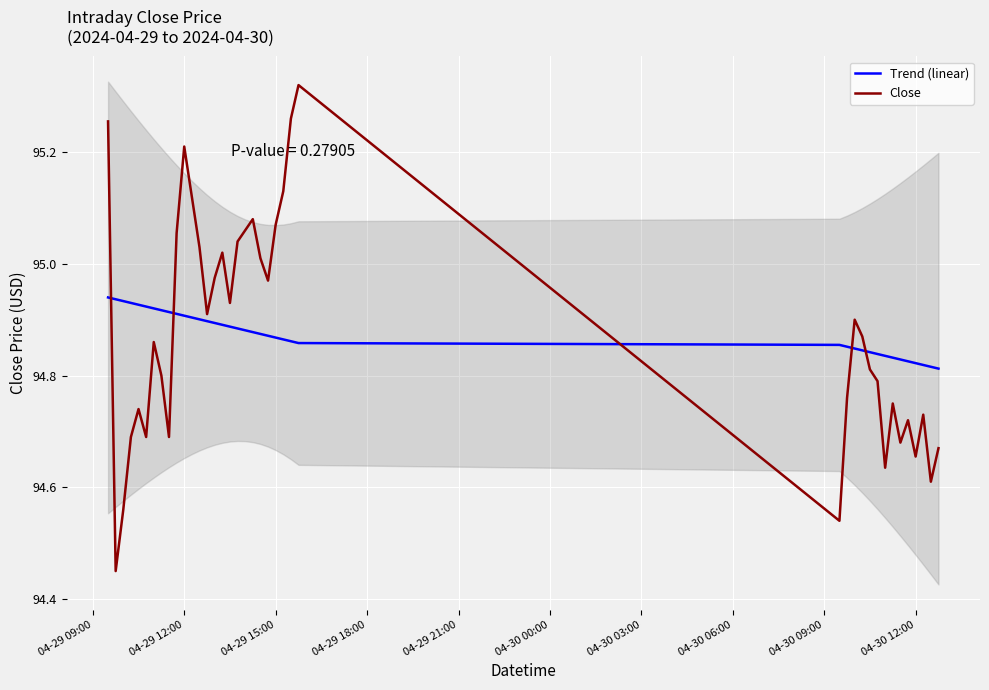

In Close, how many points are higher than both neighbors (excluding endpoints)?

10